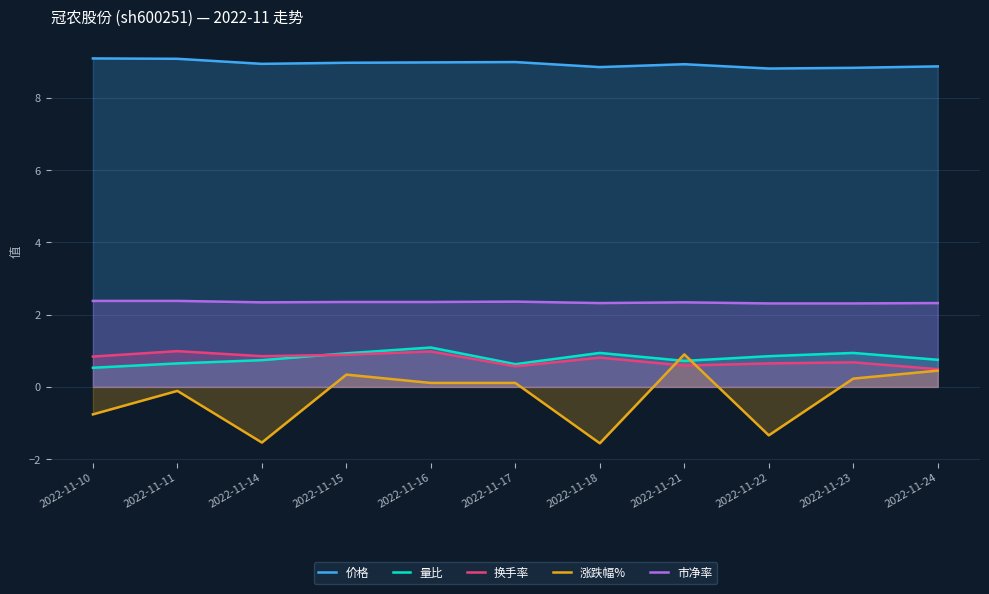

Is it true that 换手率 equals 0.8 at 2022-11-18?

True